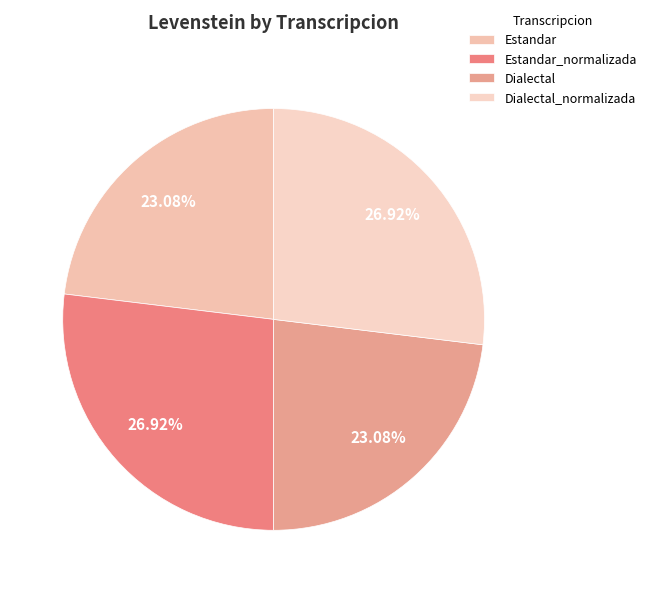

Which has a higher value, Dialectal or Dialectal_normalizada?

Dialectal_normalizada